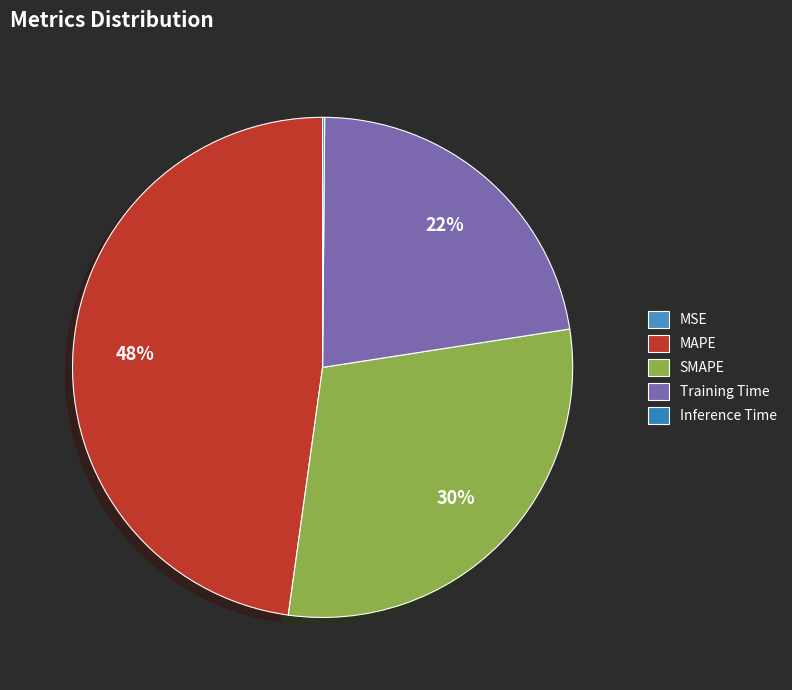

Which slice is the smallest?

MSE